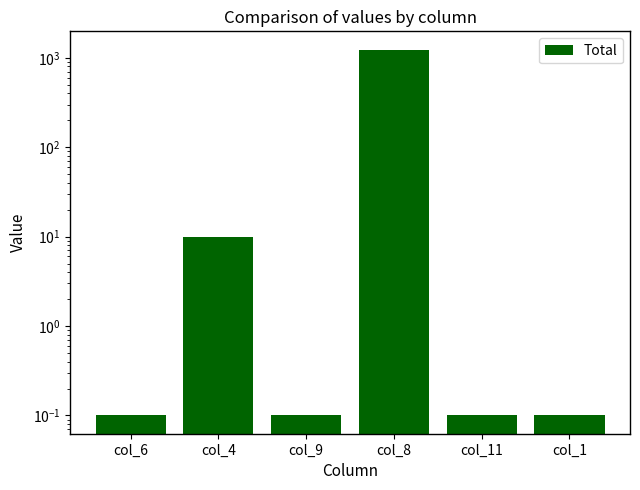

What is the change in value from col_4 to col_9?

-9.9